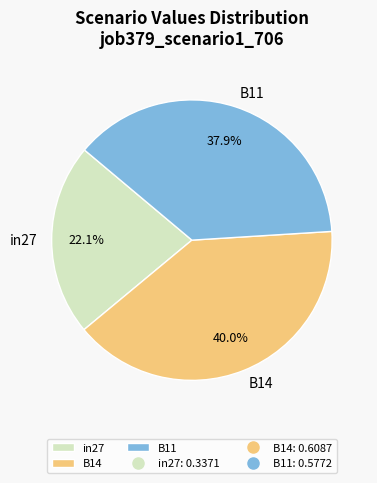

How many segments does this pie chart have?

3